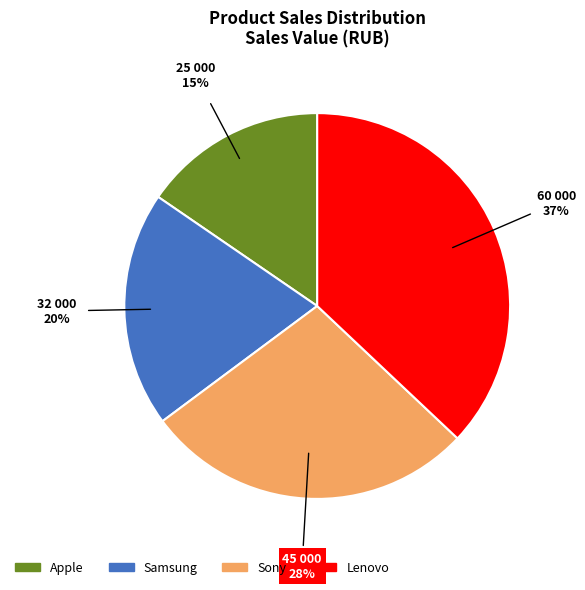

To the nearest percent, what is the average slice percentage?

25%